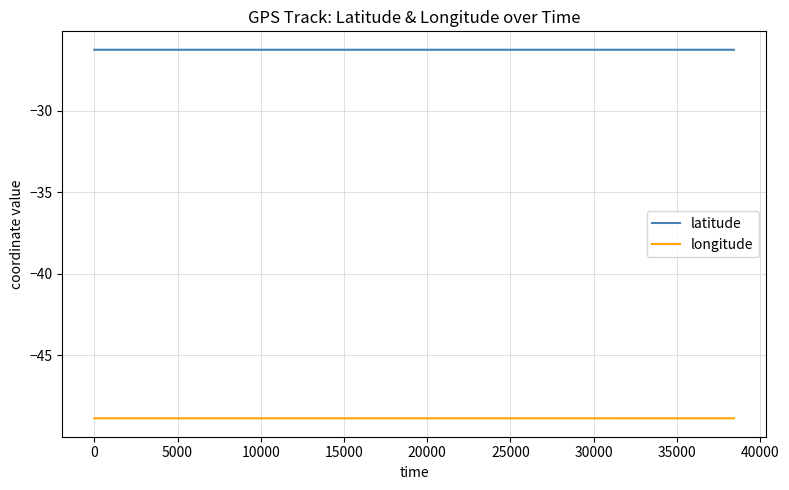

Is this an area chart (filled region under the line)?

No